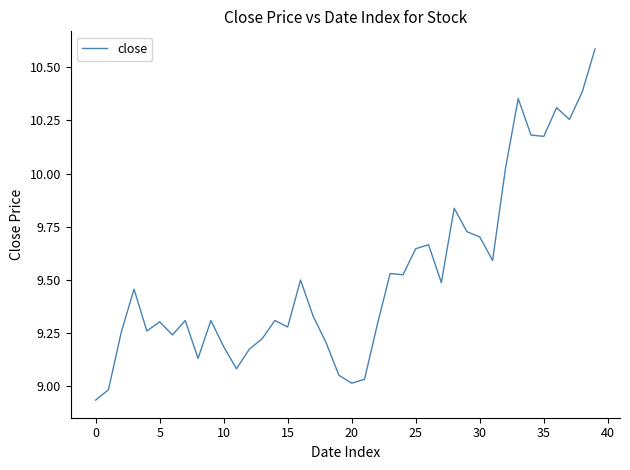

What is the sum of all values?

380.9